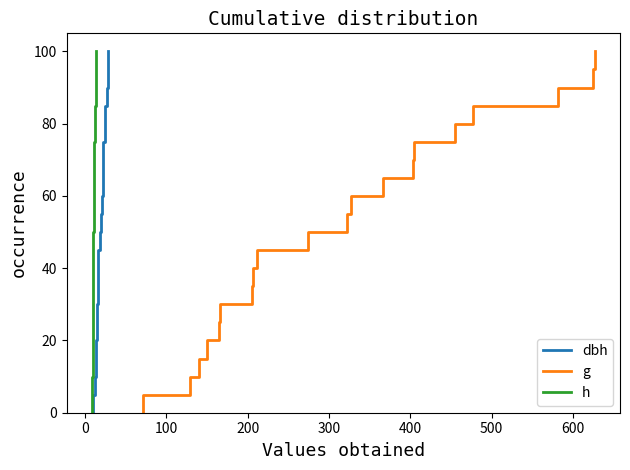

True or false: dbh has a value of 30.0 at 500.

True